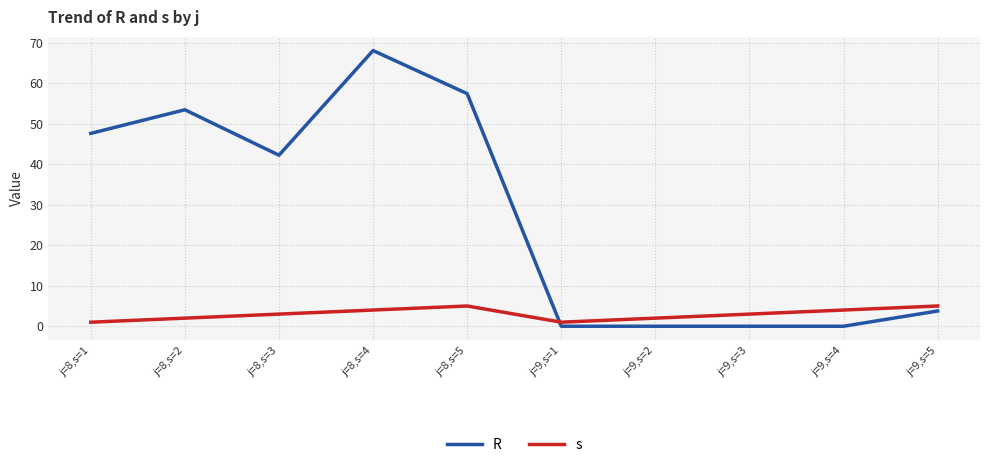

Which label corresponds to the largest value in the chart?

j=8,s=4